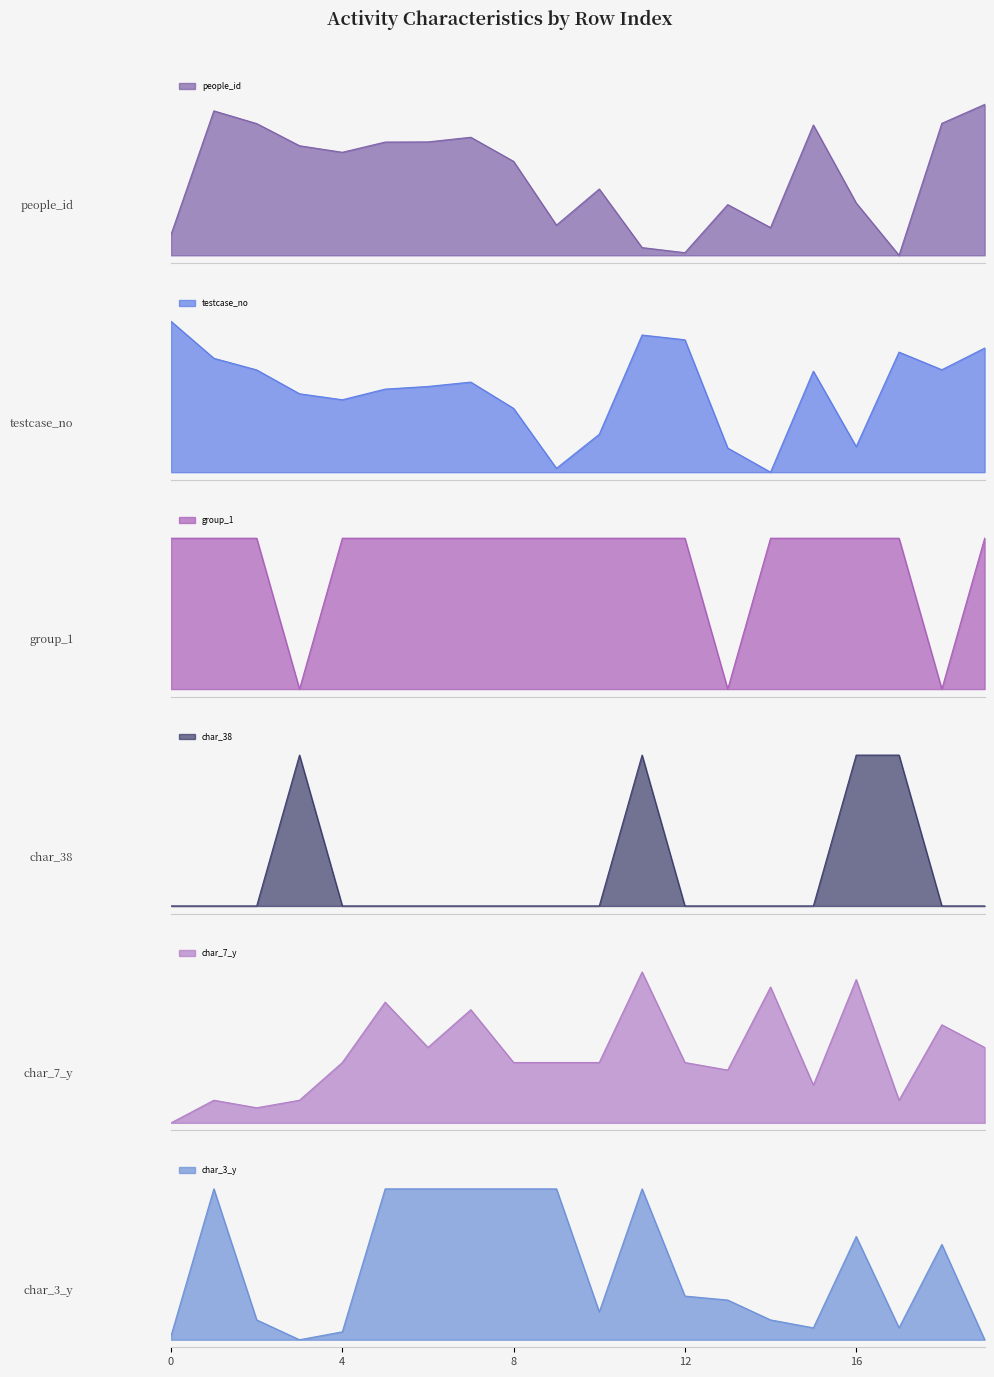

How many values in char_38 are above zero?

4